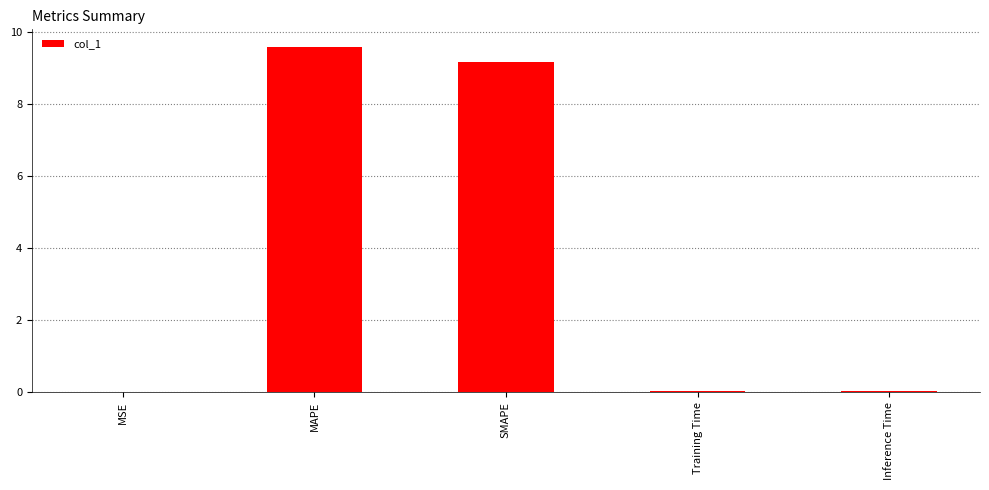

Which has a higher value, Inference Time or MAPE?

MAPE